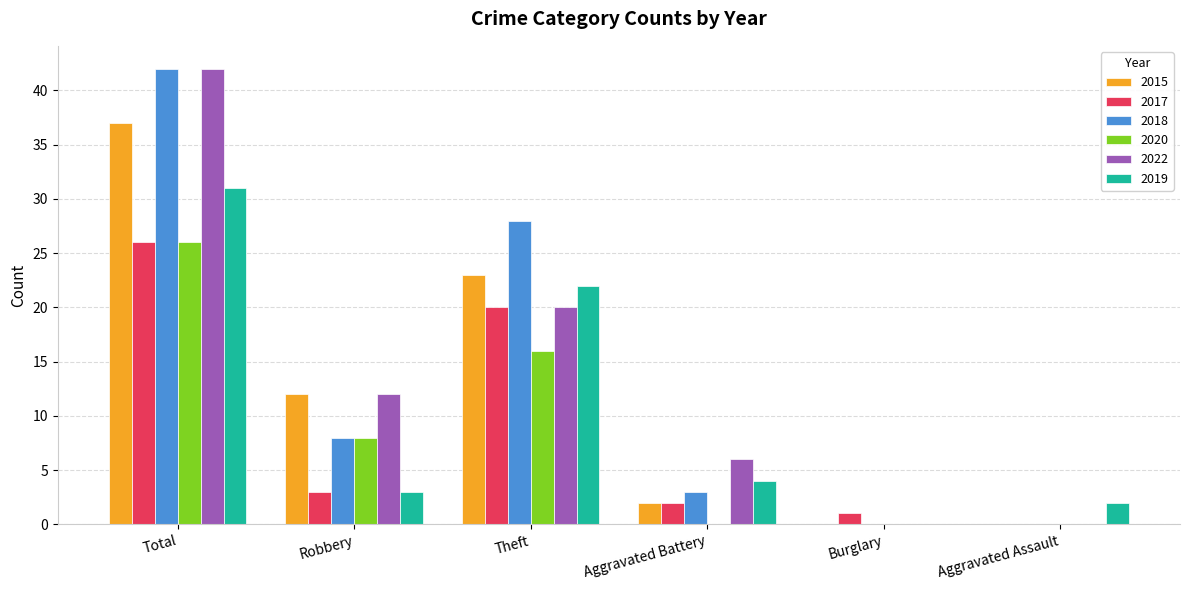

At which category is the sum across all series the highest?

Total